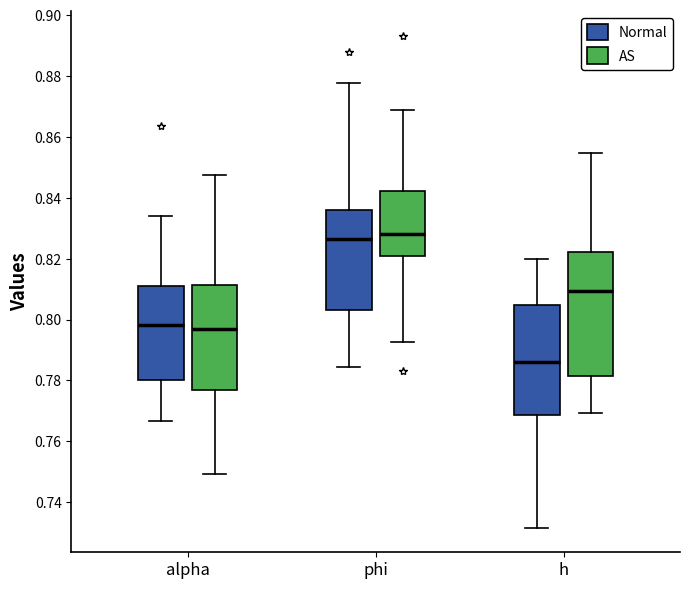

Which box has the lowest median line?

h (Normal)